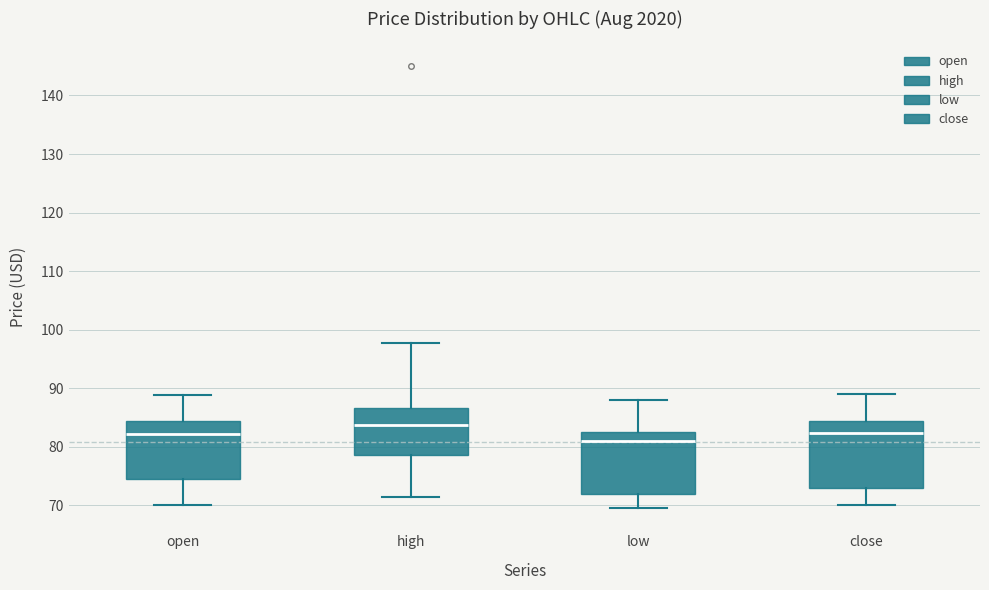

Reading left to right, transcribe this box plot: for each box, give where its median line is, the range the box spans, and where its two whiskers end, as read against the y-axis. The values are not printed on the chart, so give them approximately, as read against the axis.

open: median 82, box 75 to 84, whiskers 70 to 89
high: median 84, box 79 to 87, whiskers 71 to 98
low: median 81, box 72 to 82, whiskers 70 to 88
close: median 82, box 73 to 84, whiskers 70 to 89